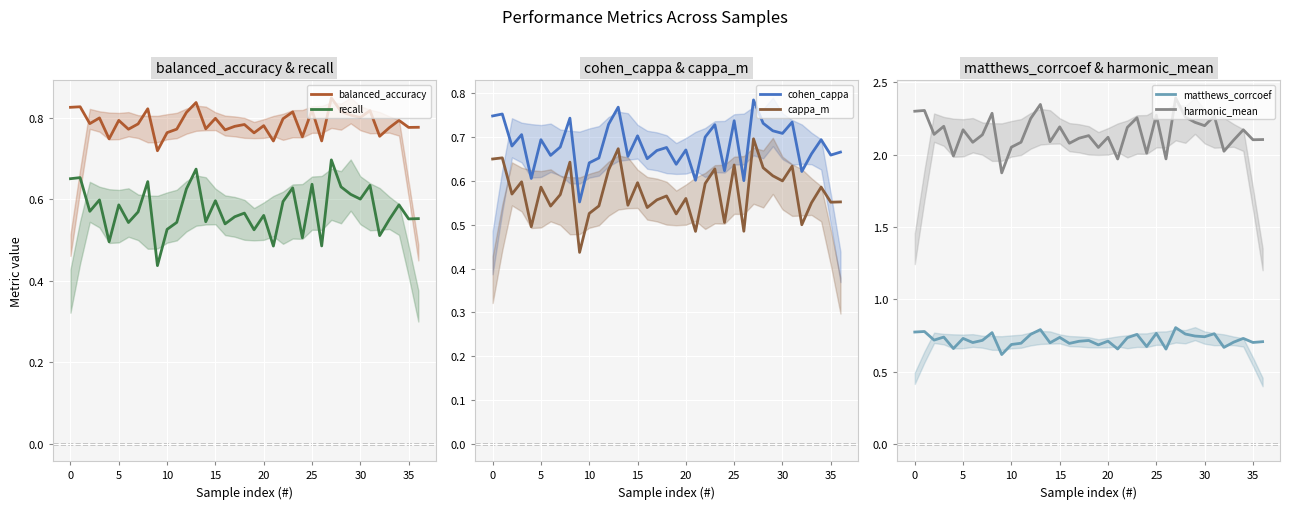

What is the highest value of the matthews_corrcoef series?

0.8